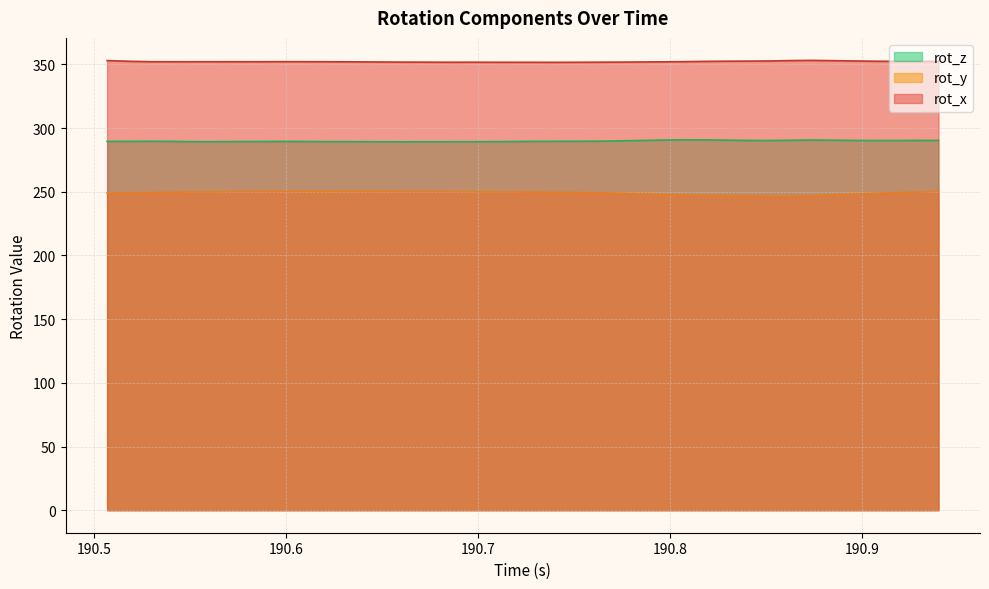

Which series has the largest total across all categories?

rot_x